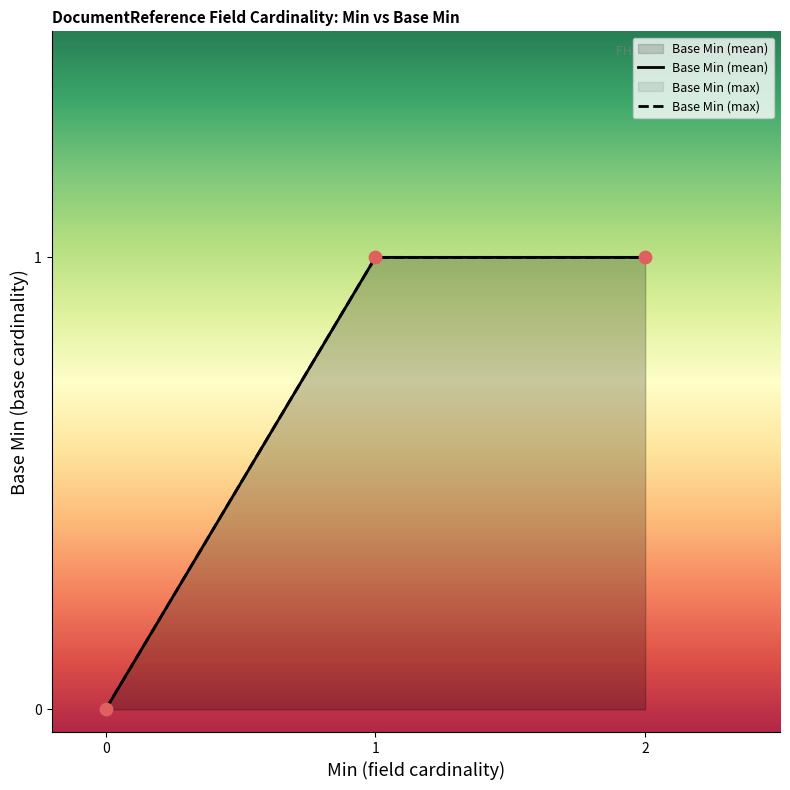

Which series has the largest total across all categories?

Base Min (mean)